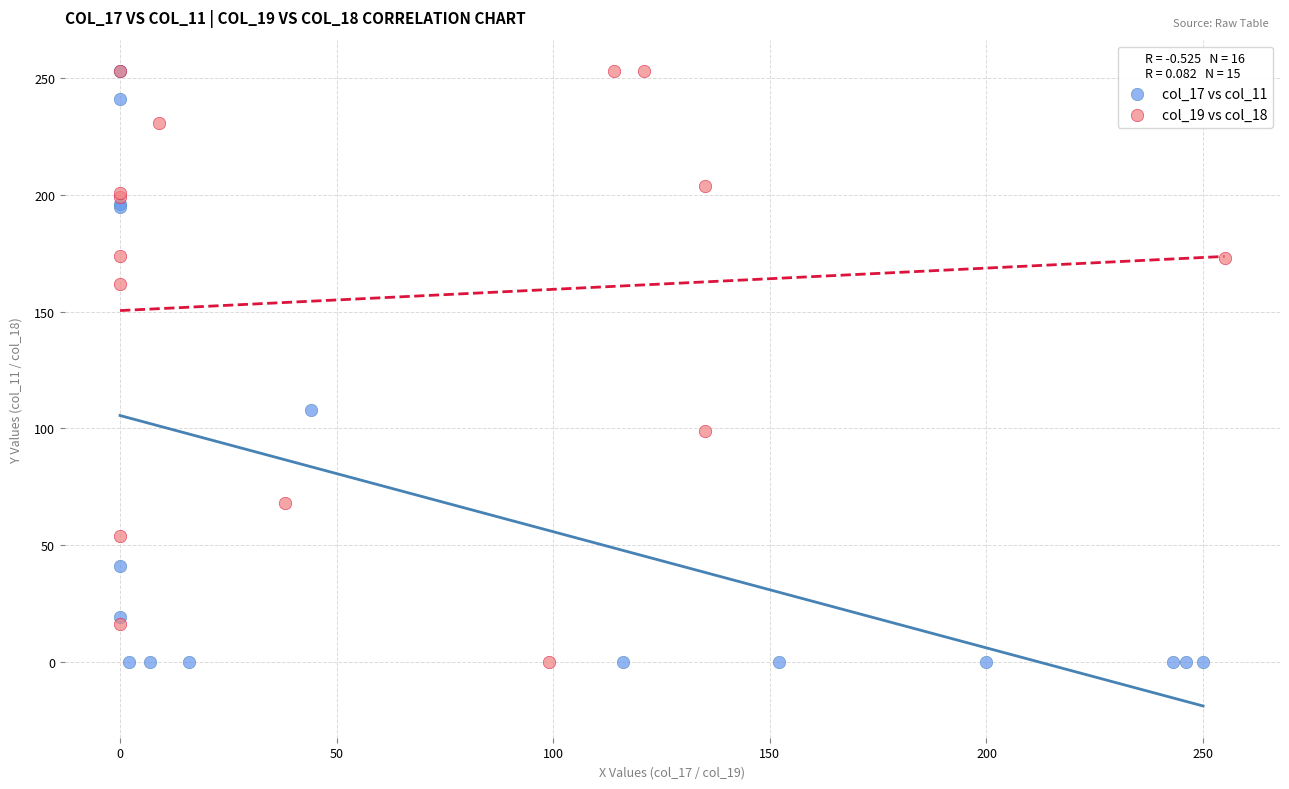

What are all the series names shown in the legend?

col_17 vs col_11, col_19 vs col_18